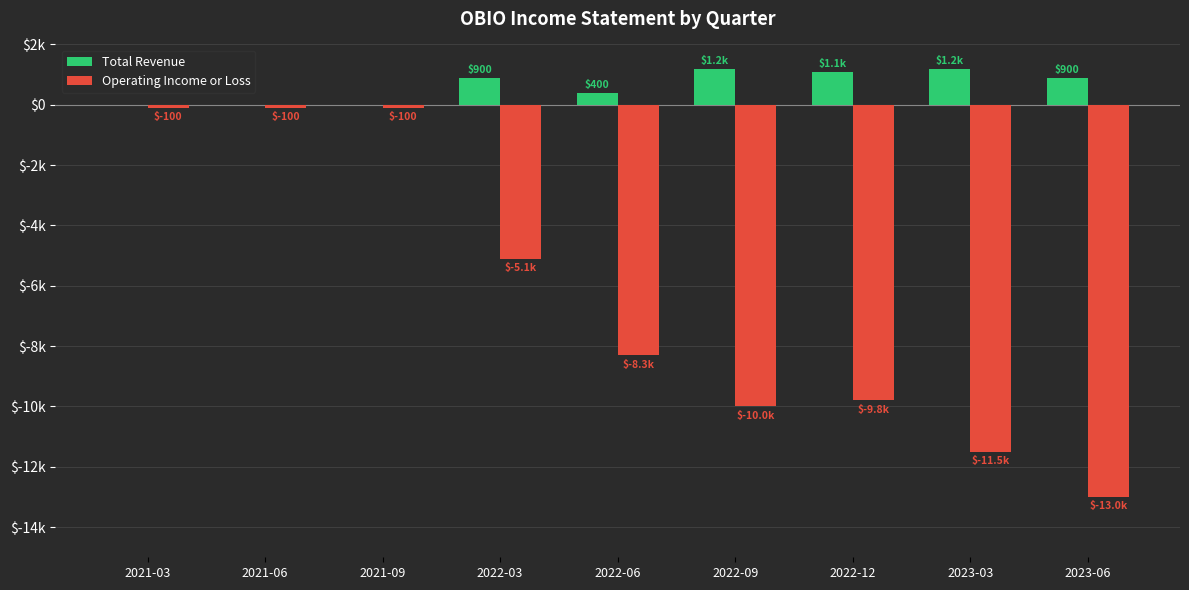

What are all the series names shown in the legend?

Total Revenue, Operating Income or Loss